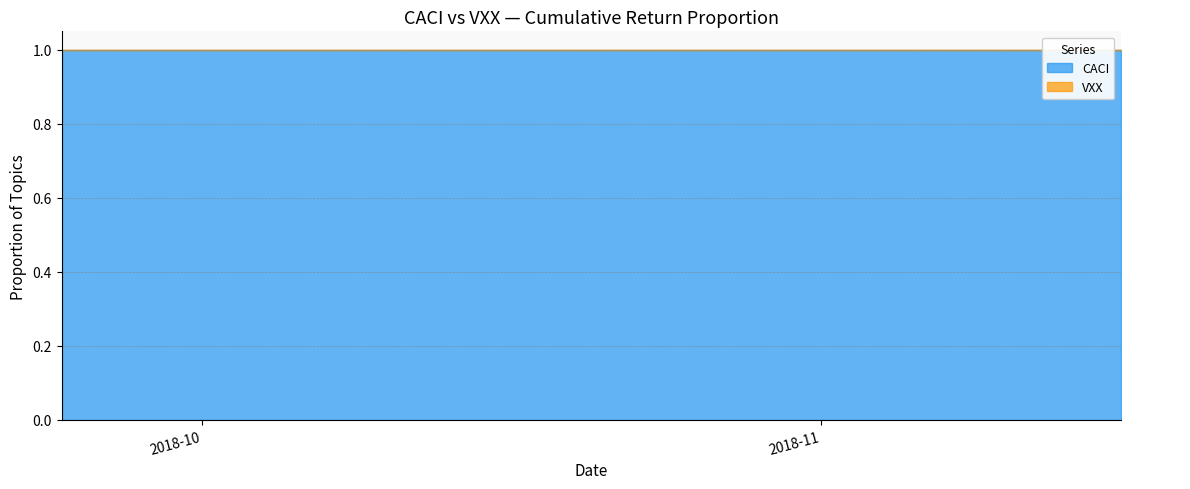

At how many categories does at least one series exceed 0?

40